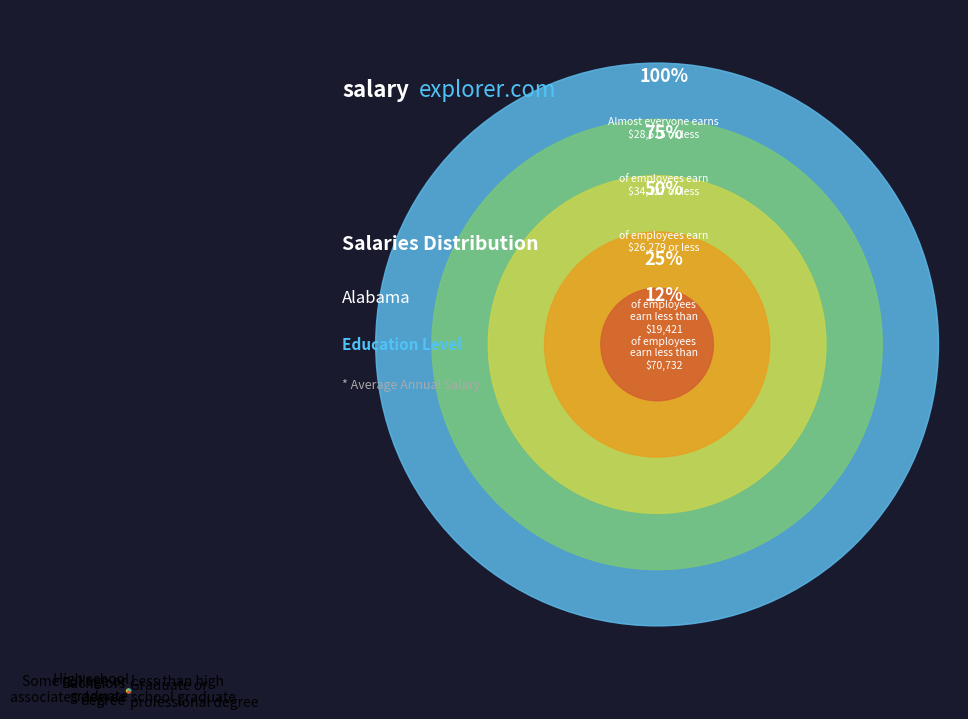

Rank the categories by value from lowest to highest.

Bachelors degree, Some college or associates degree, Less than high school graduate, High school graduate, Graduate or professional degree